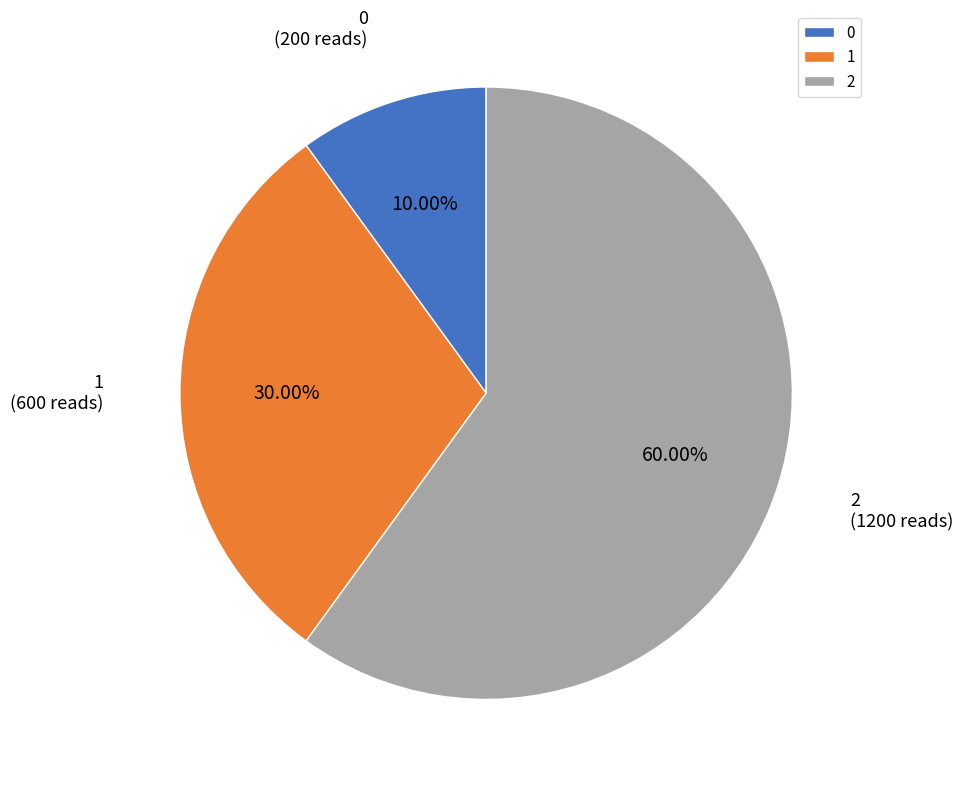

What percentage do 0 and 1 together represent?

40.0%